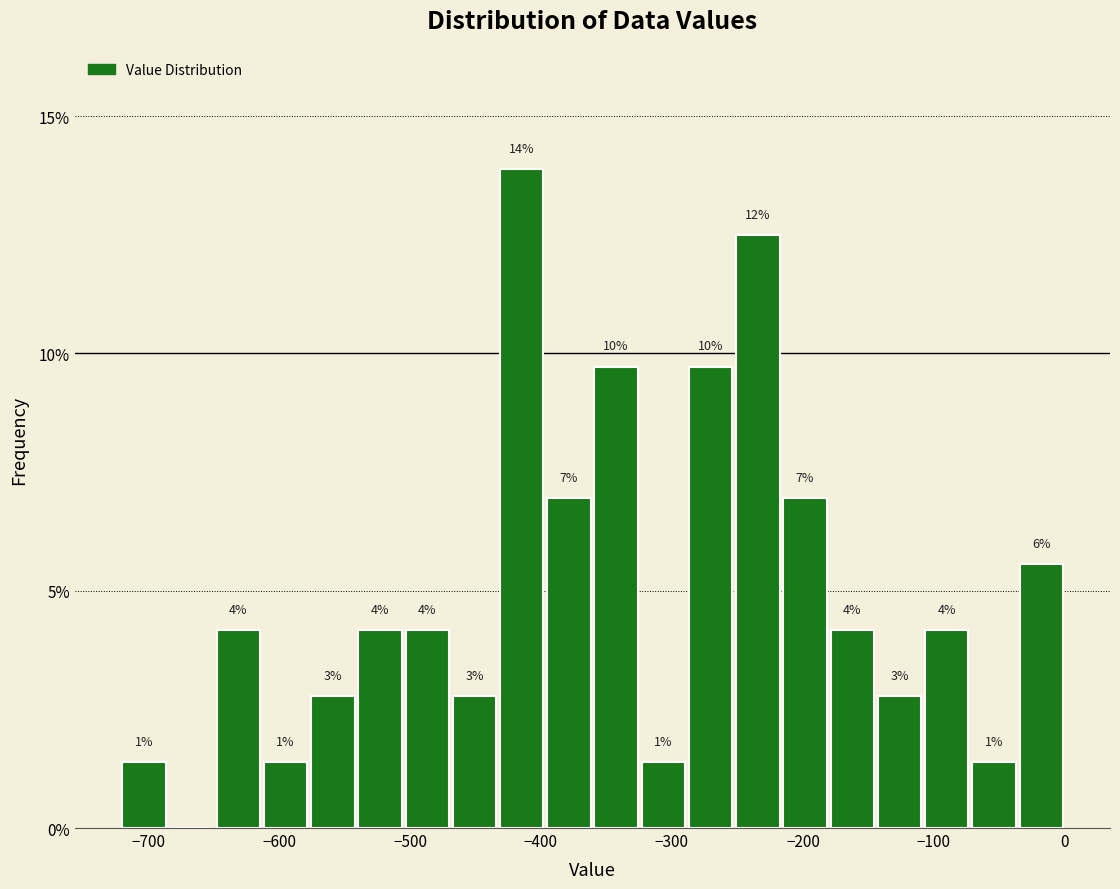

Read against the x-axis, roughly where is the centre of the tallest bar?

-410